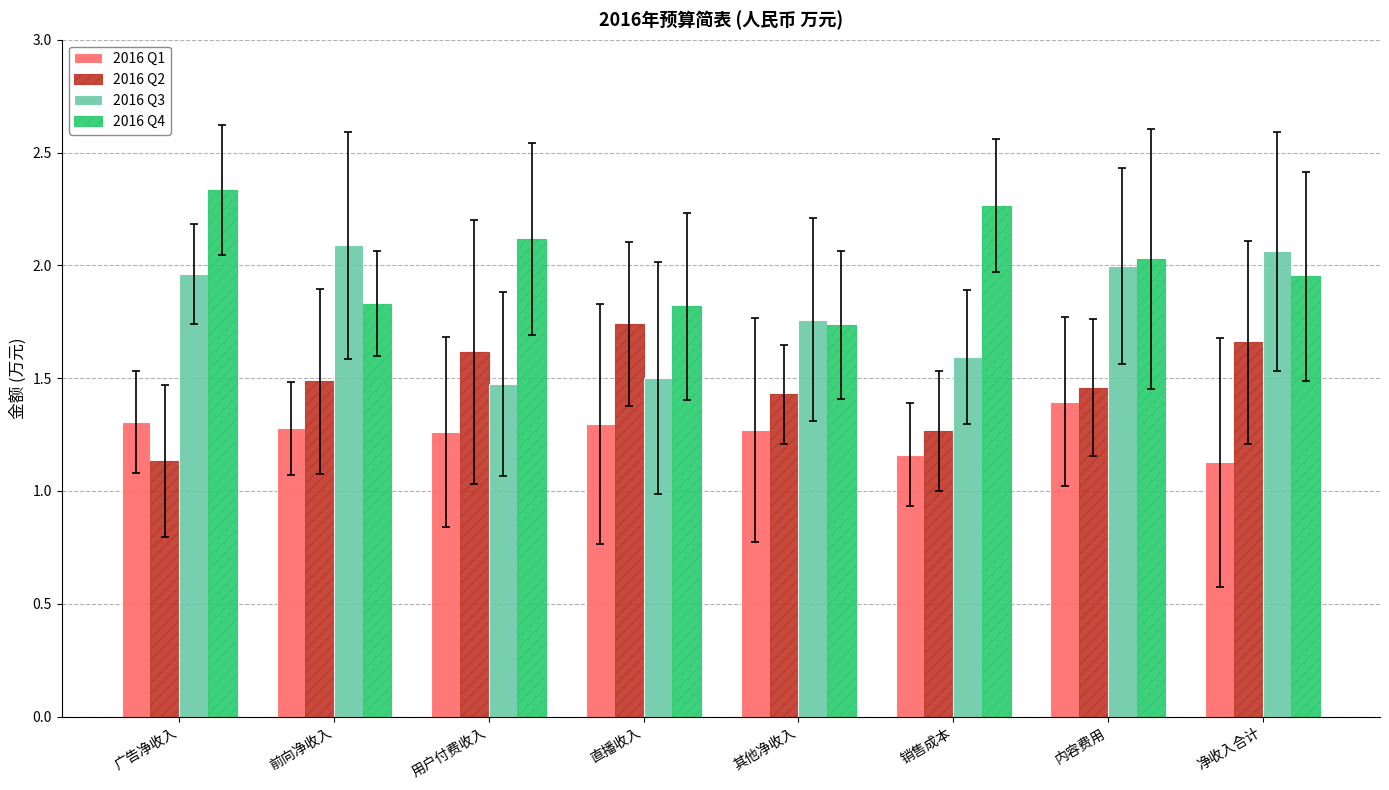

Is it true that 2016 Q1 equals 1.1 at 净收入合计?

True